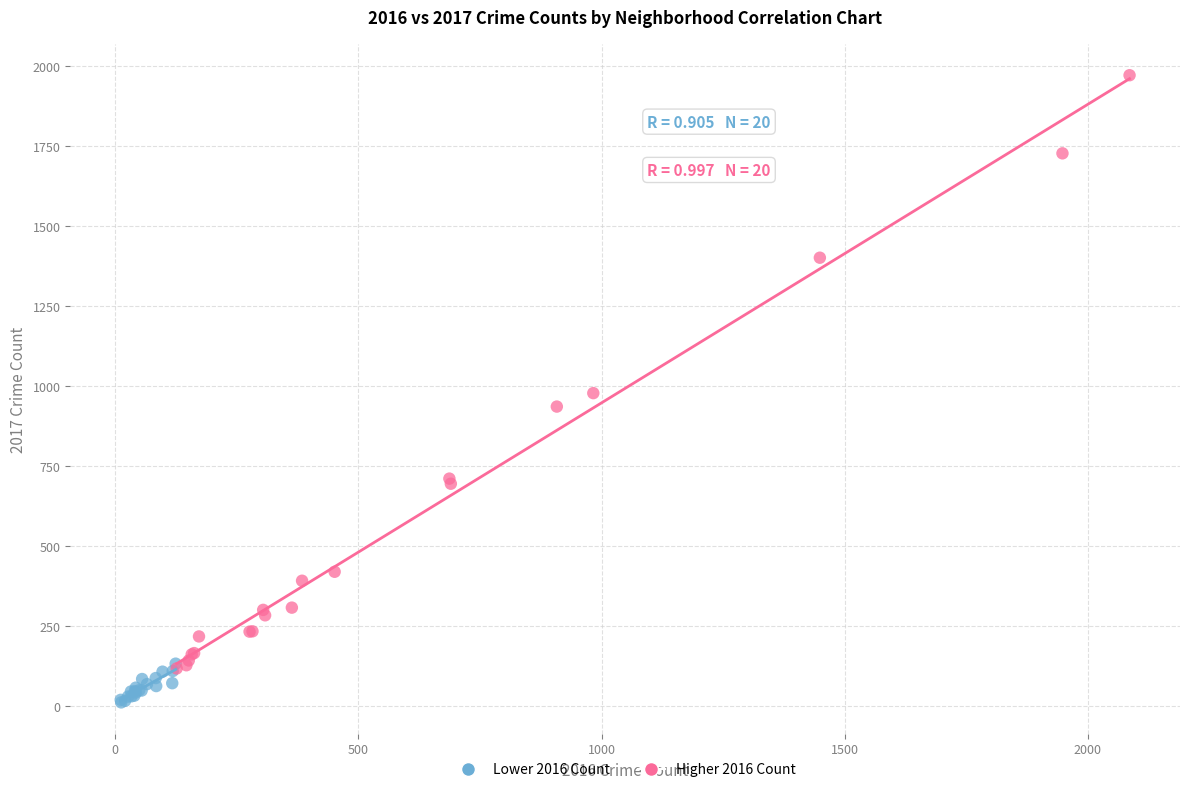

Which series reaches the minimum Y coordinate?

Lower 2016 Count